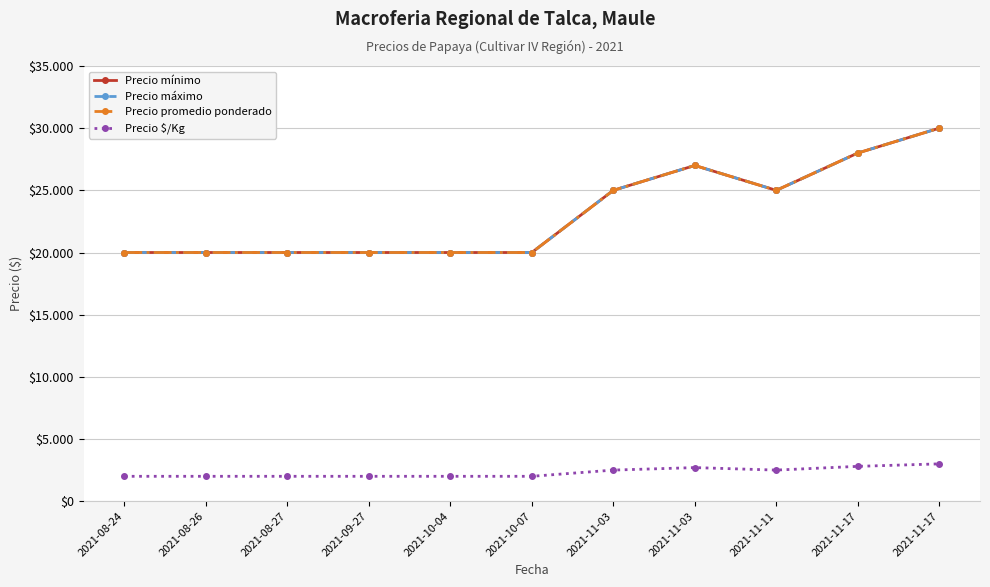

Does the chart have visible grid lines?

Yes